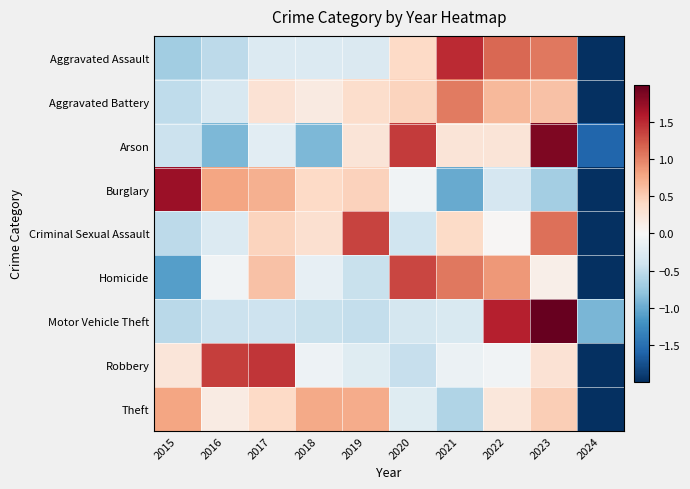

Between 2015 and 2024, which series saw the biggest shift?

Burglary